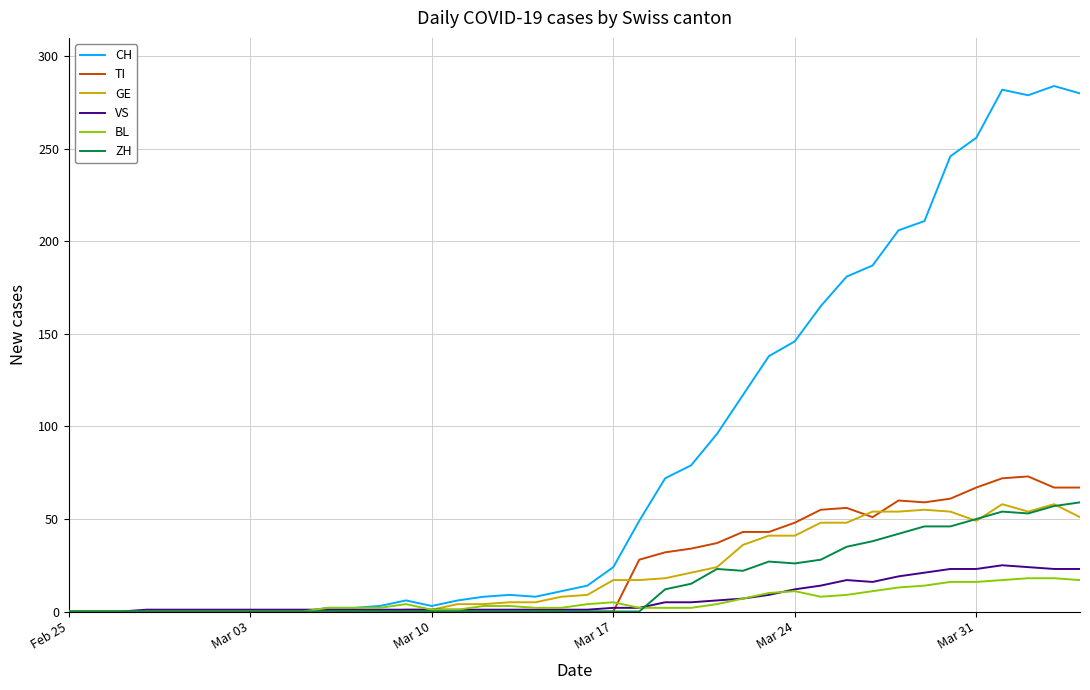

What is the highest value of the TI series?

73